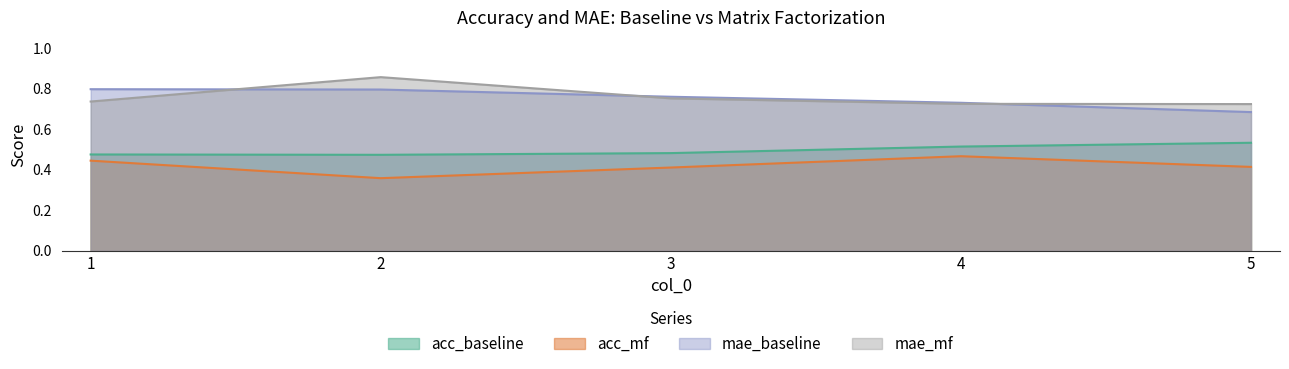

What is the total value across all series at 2?

2.5